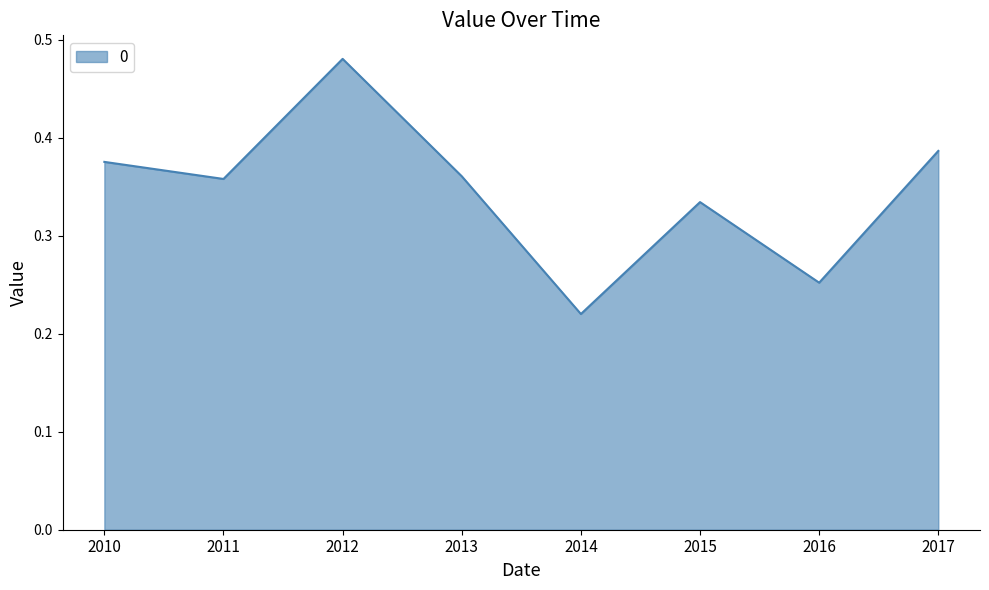

The value at 2016 is 0.4. True or false?

False